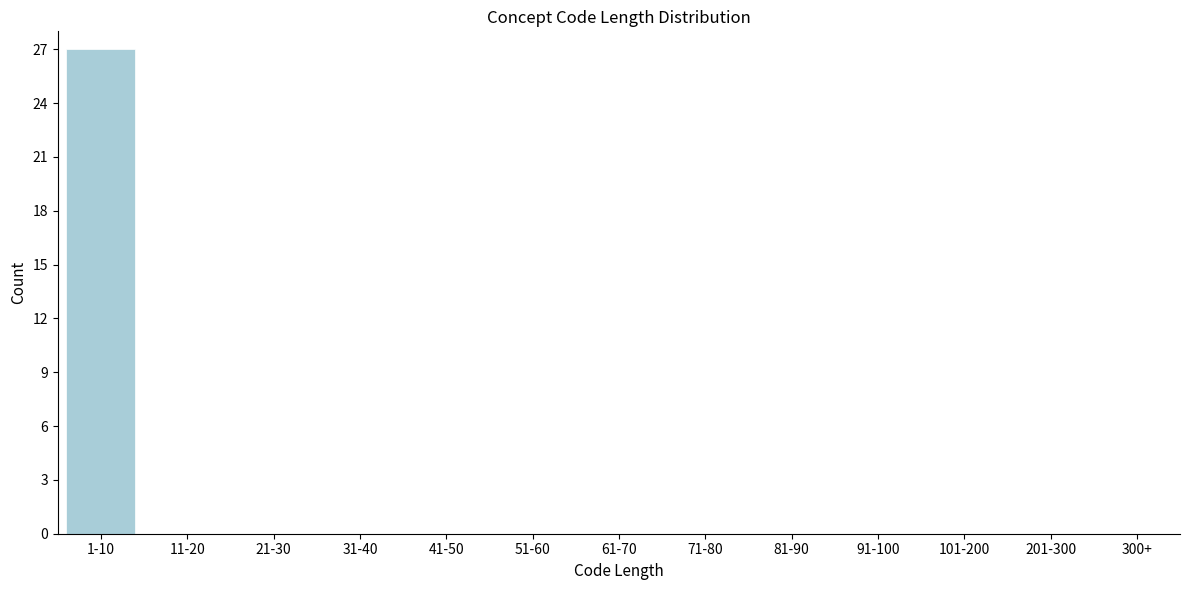

Reading left to right, list all the values displayed in this chart.

1-10=27	11-20=0	21-30=0	31-40=0	41-50=0	51-60=0	61-70=0	71-80=0	81-90=0	91-100=0	101-200=0	201-300=0	300+=0